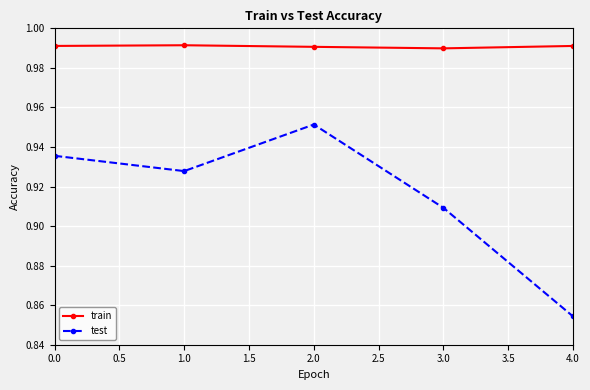

List the series in order of their overall mean, lowest first.

test, train